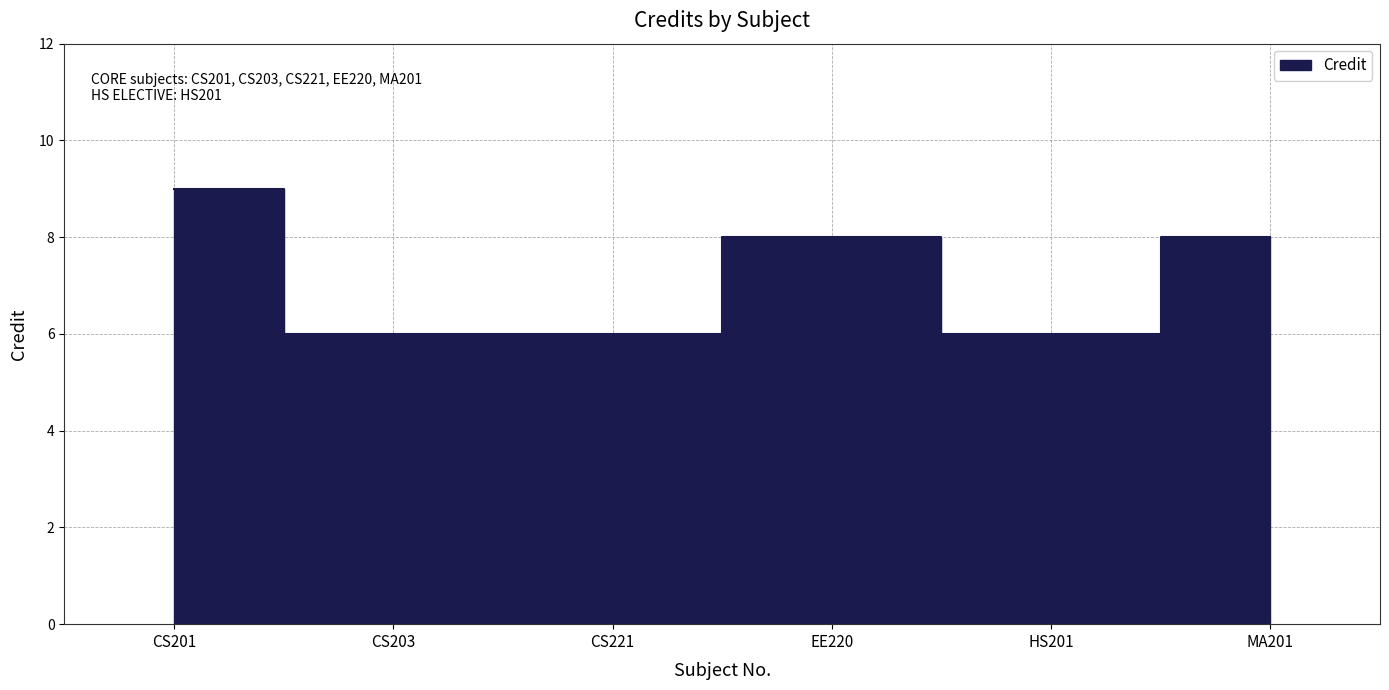

Reading left to right, what are all the values shown in this chart?

9	6	6	8	6	8